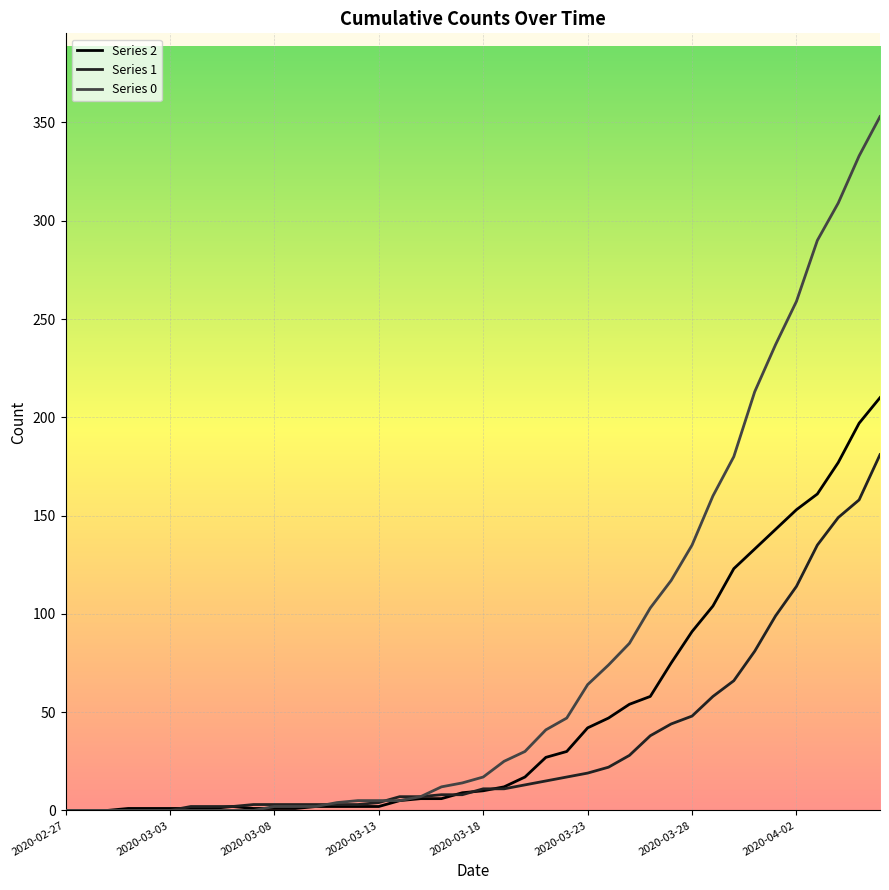

Which series has the largest total across all categories?

Series 0